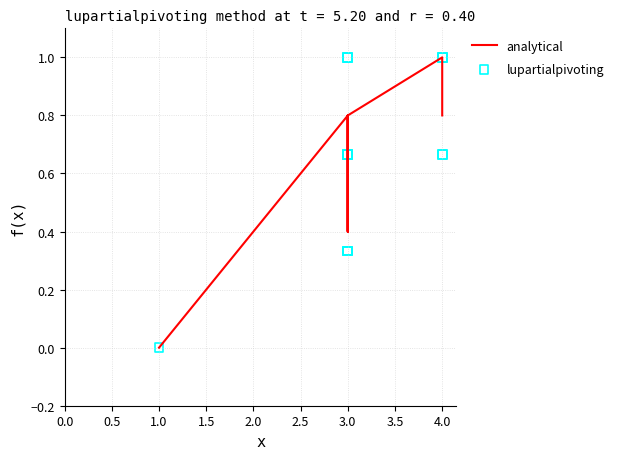

Which series has the largest total across all categories?

analytical